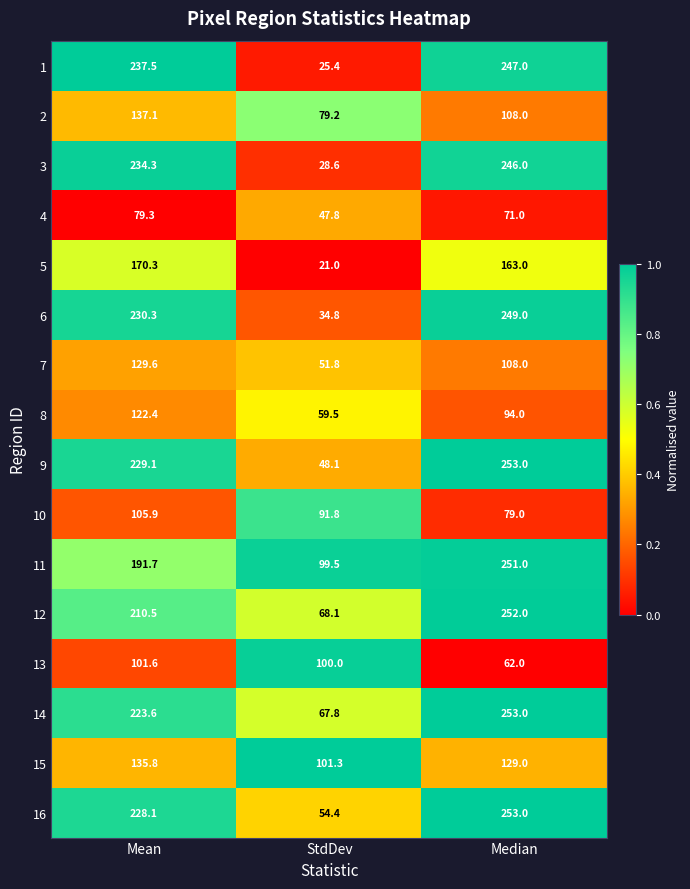

Read the 8 value at Mean.

122.4